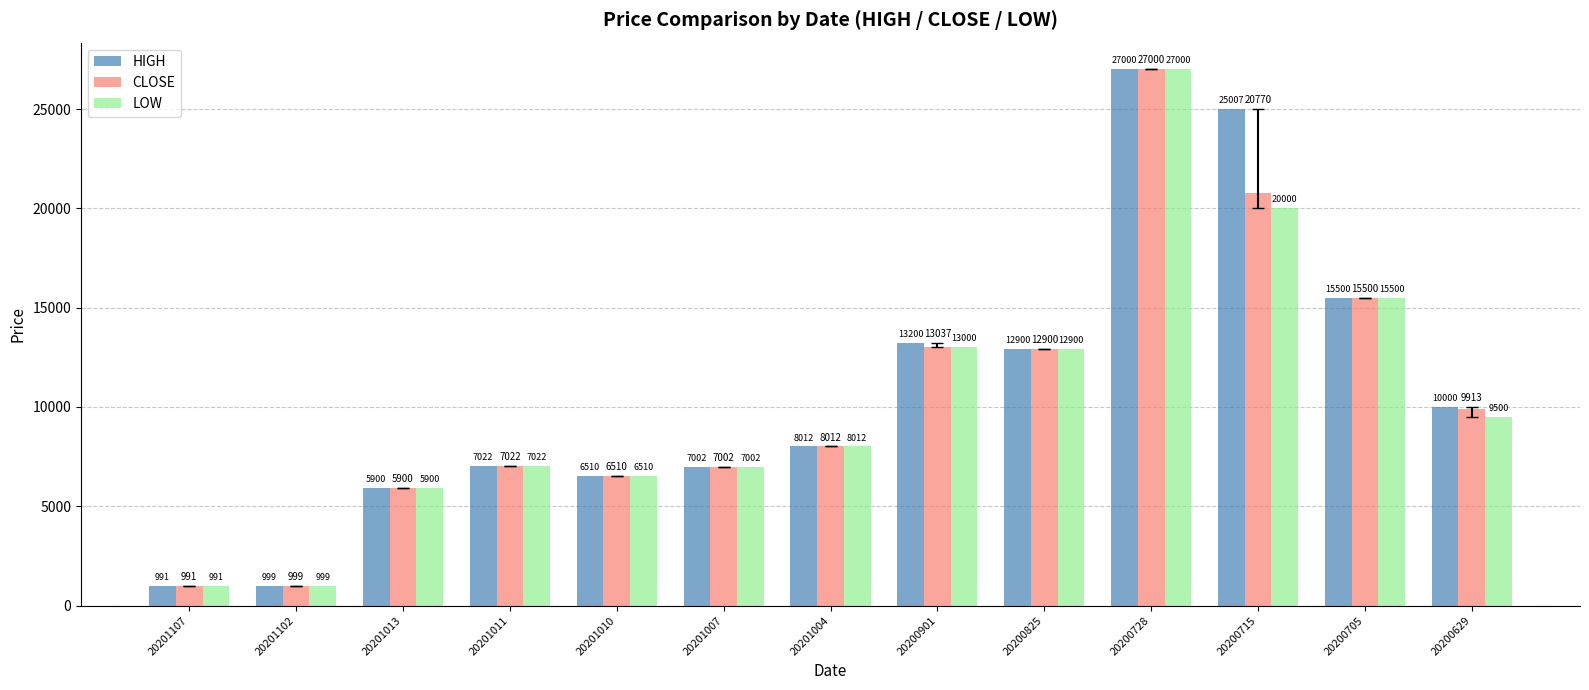

Which series changed the most between 20201011 and 20200715?

HIGH